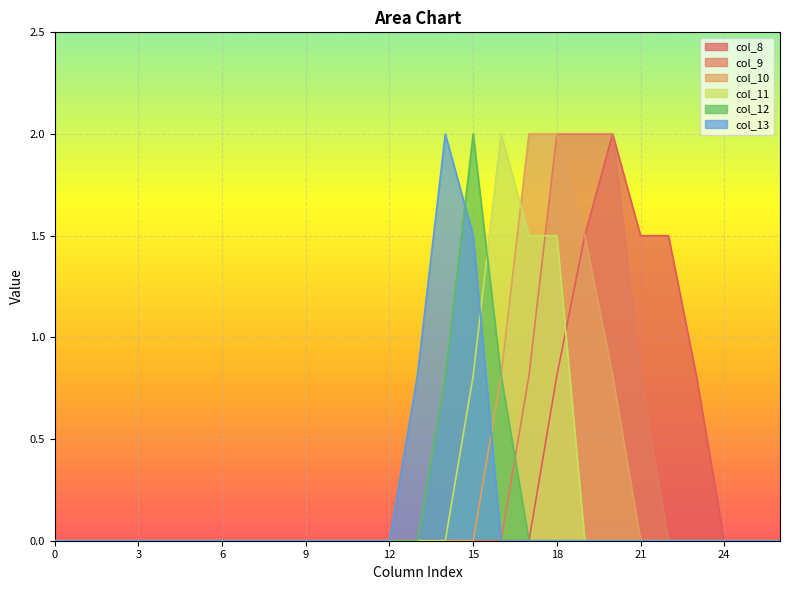

The col_13 series shows 0.0 at 22. True or false?

True